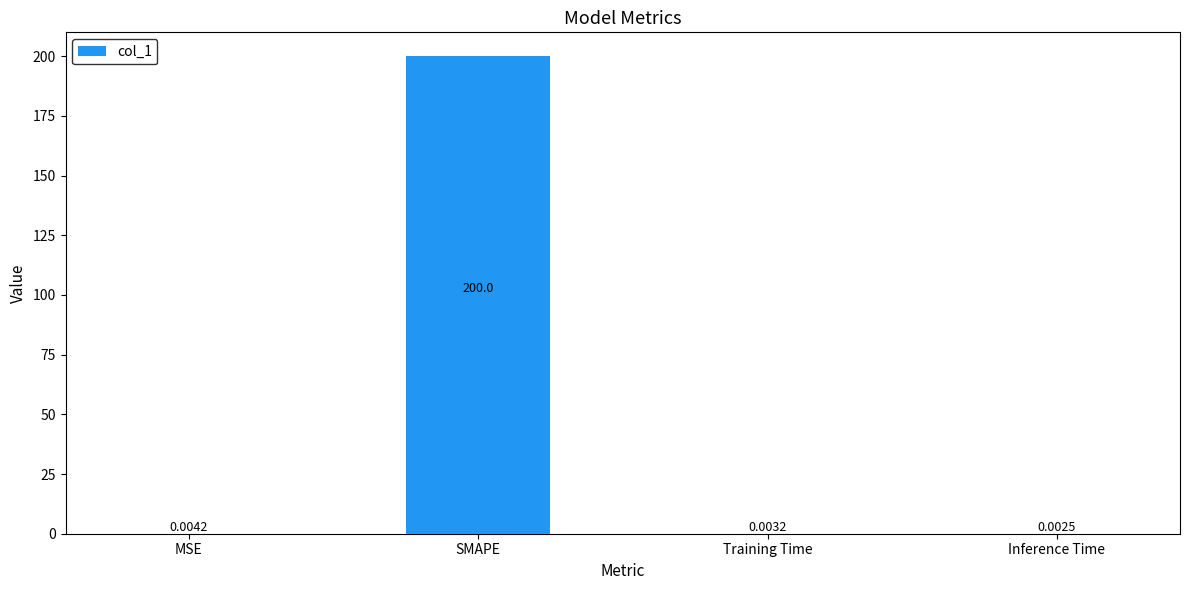

What is the average value?

50.0